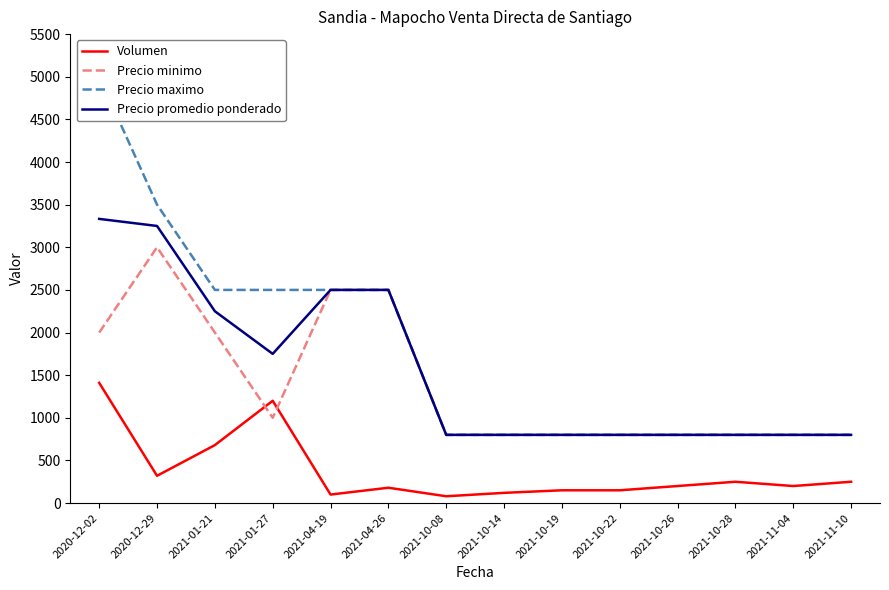

Where is the first local maximum for Precio minimo?

2020-12-29